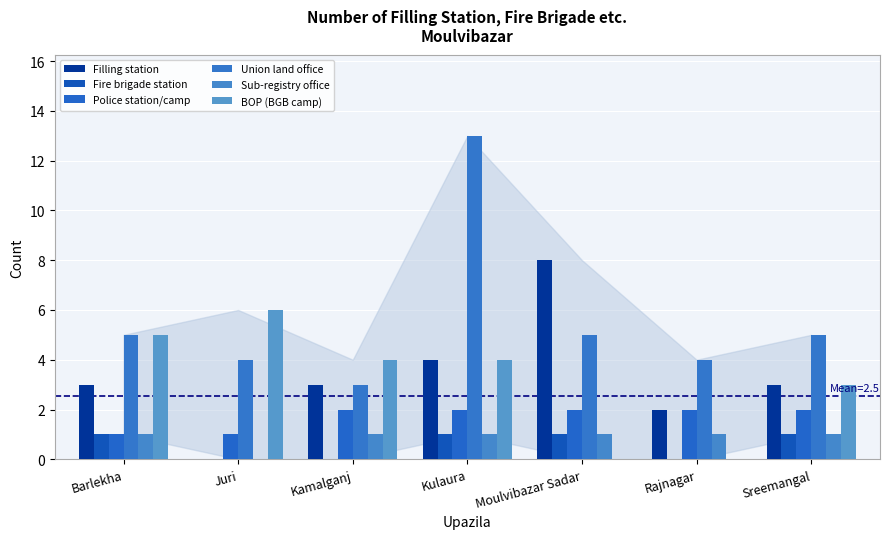

Count the number of data series in this chart.

6